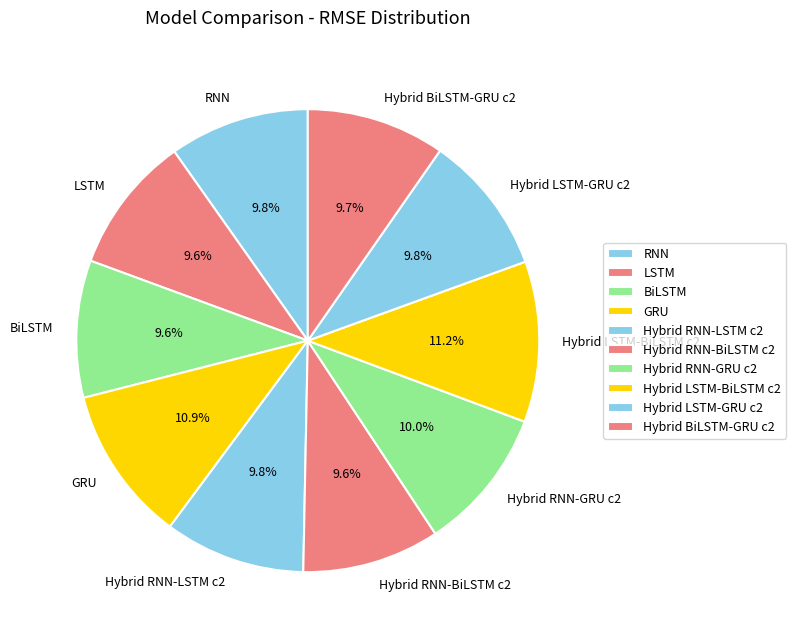

True or false: RNN accounts for 10% of the total.

True